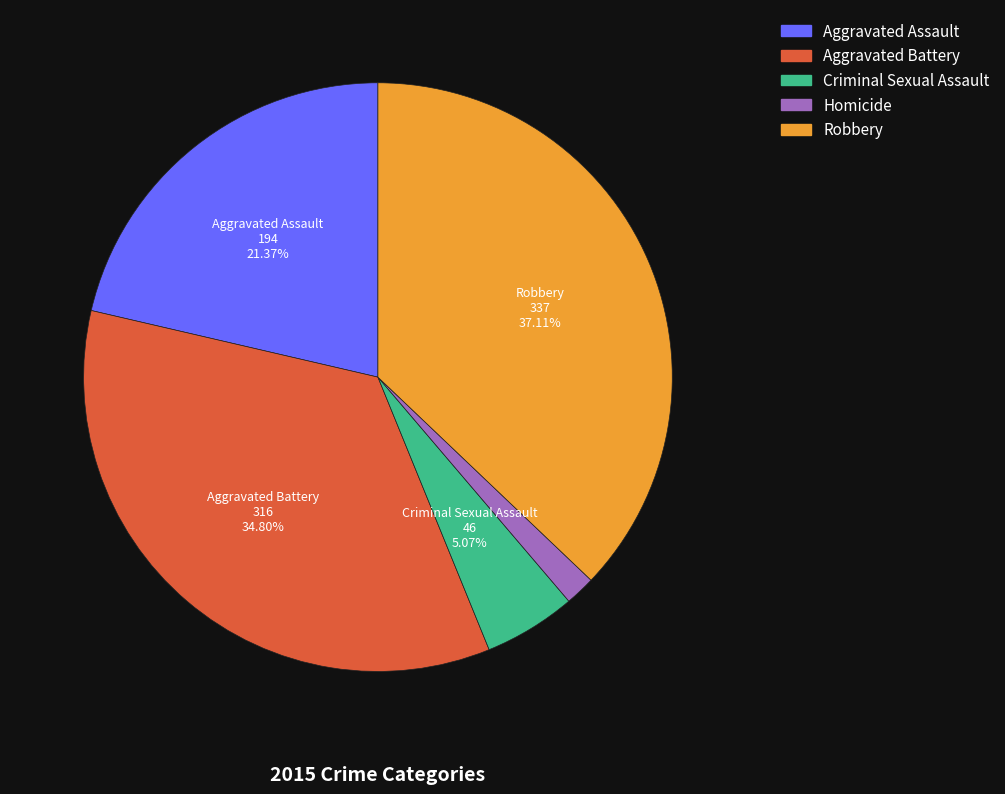

What is the largest slice in the pie chart?

Robbery